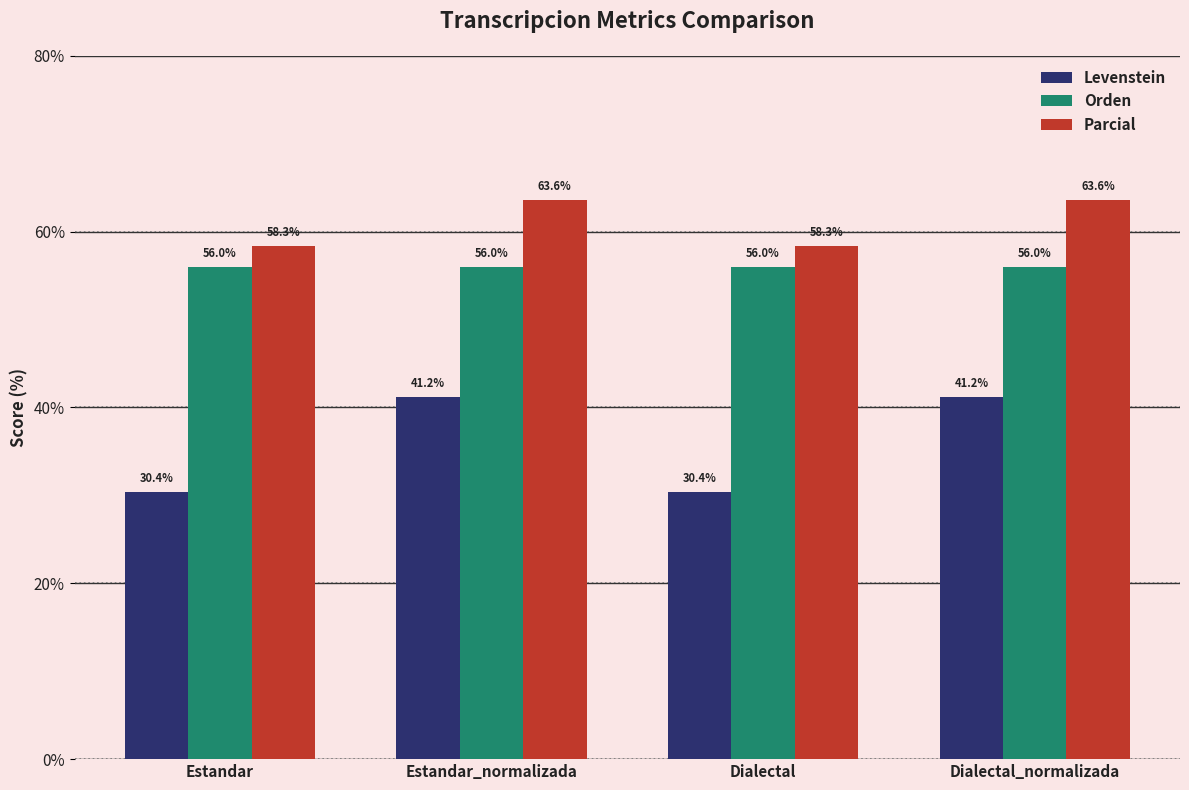

Rank the series by their average value, from highest to lowest.

Parcial, Orden, Levenstein